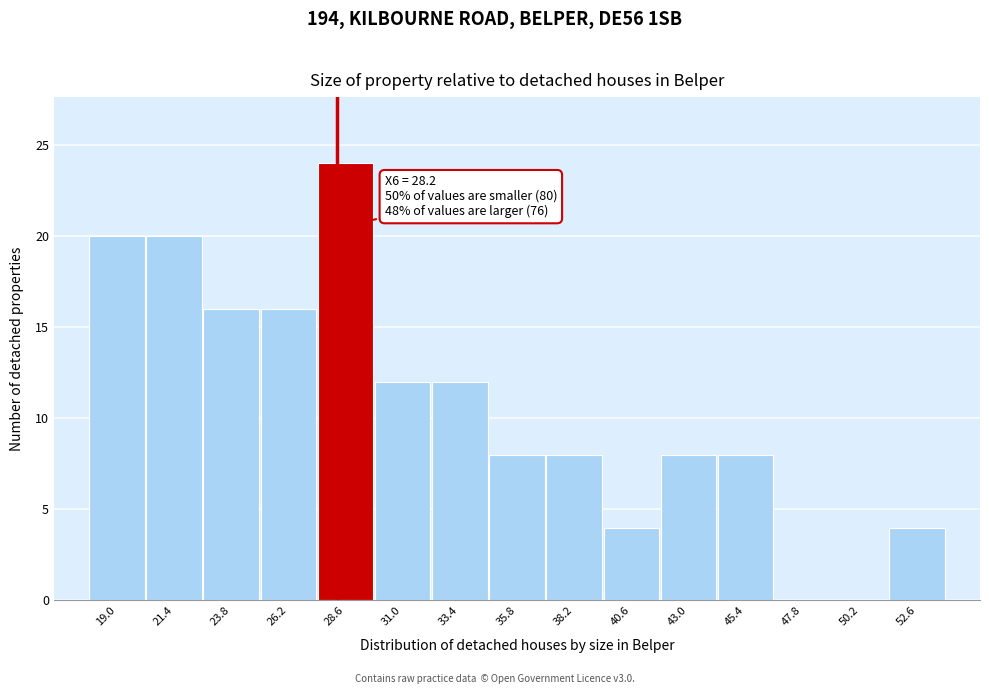

Over which range of the x-axis is the bar tallest?

27.5 to 30.0